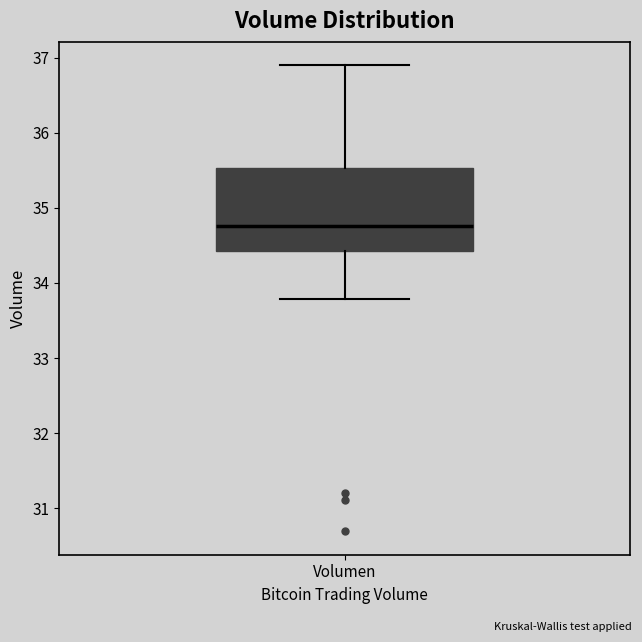

Read this box plot against the y-axis: the position of the median line, the range covered by the box, and the ends of both whiskers. The values are not printed on the chart, so give them approximately, as read against the axis.

median 34.8, box 34.4 to 35.5, whiskers 33.8 to 36.9